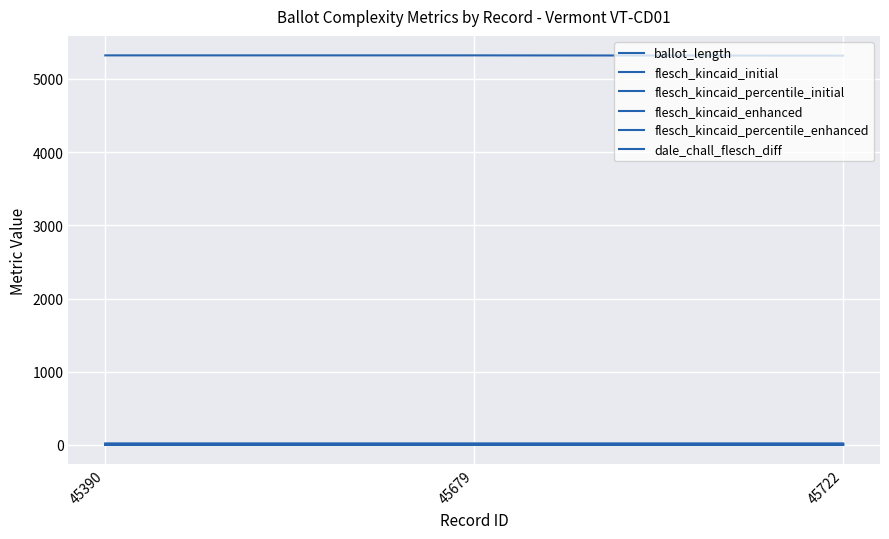

The flesch_kincaid_enhanced series shows 9.3 at 45390. True or false?

False